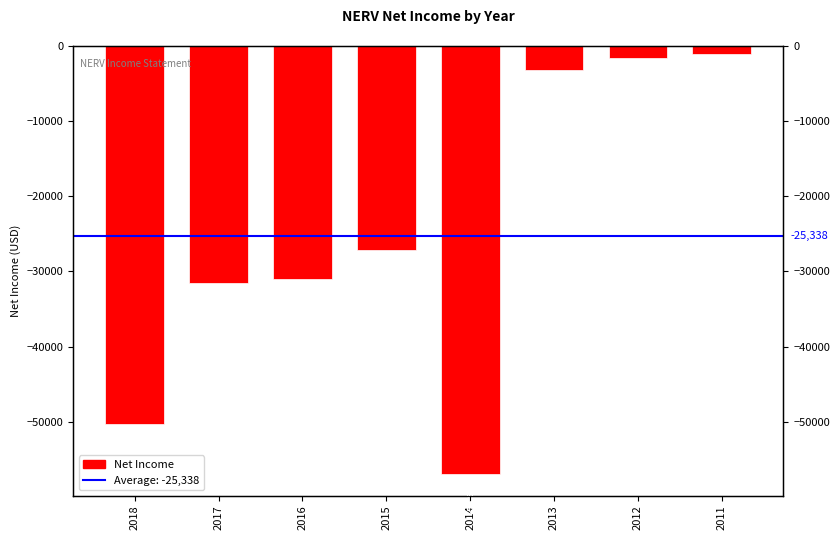

How many data points are above -27100?

3